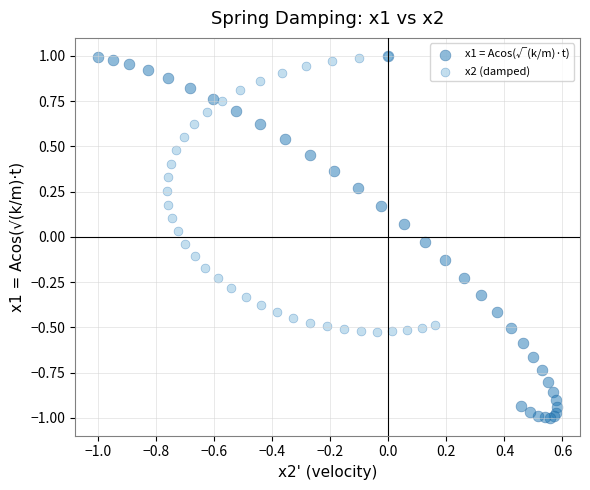

Which series reaches the minimum Y coordinate?

x1 = Acos(√(k/m)·t)